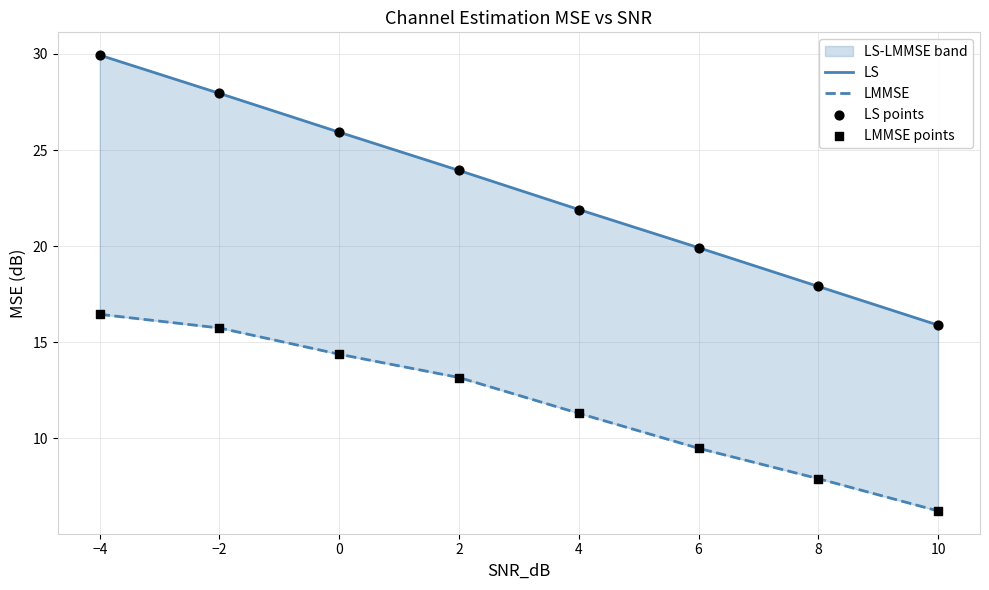

At how many categories does at least one series exceed 9?

8